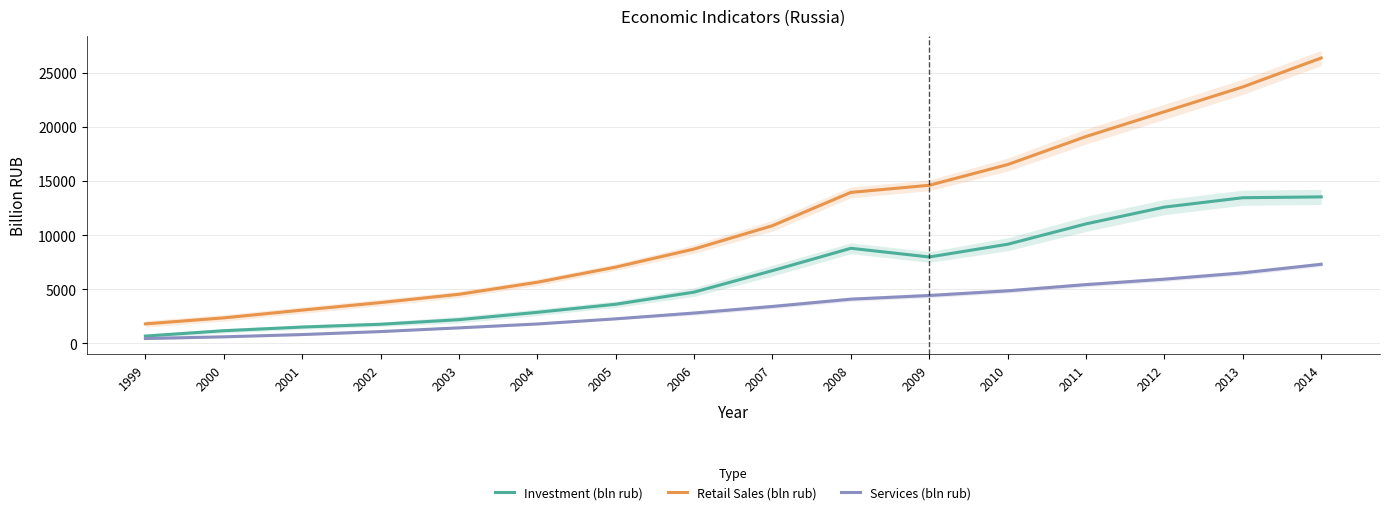

Which series changed the most between 1999 and 2011?

Retail Sales (bln rub)